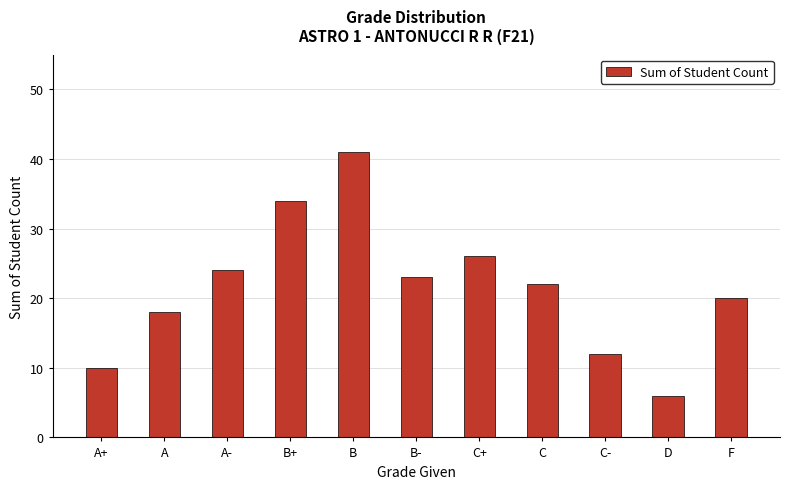

Count the number of data series in this chart.

1